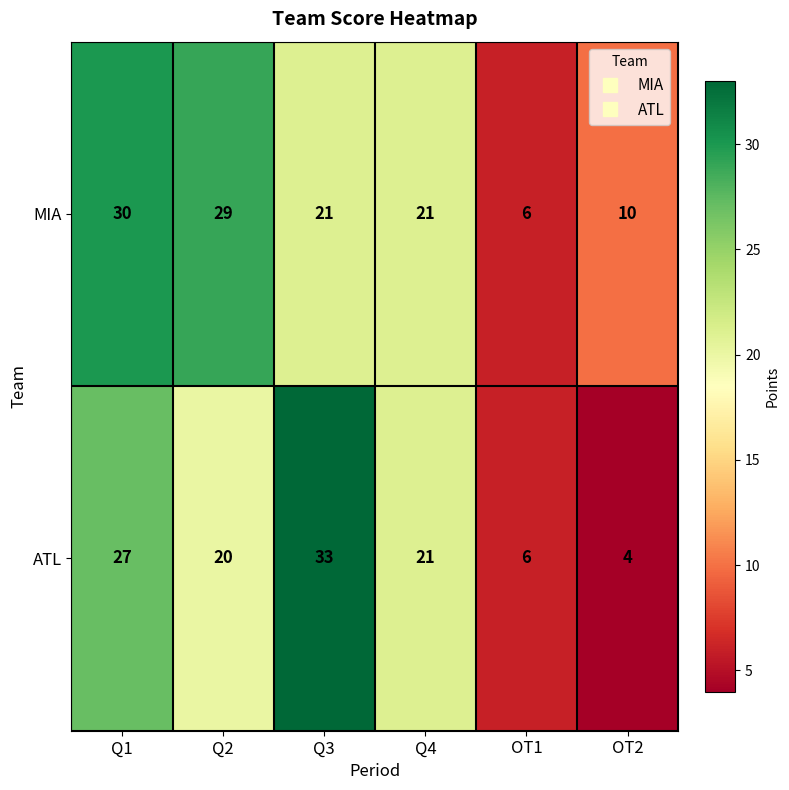

The MIA series shows 43 at Q2. True or false?

False